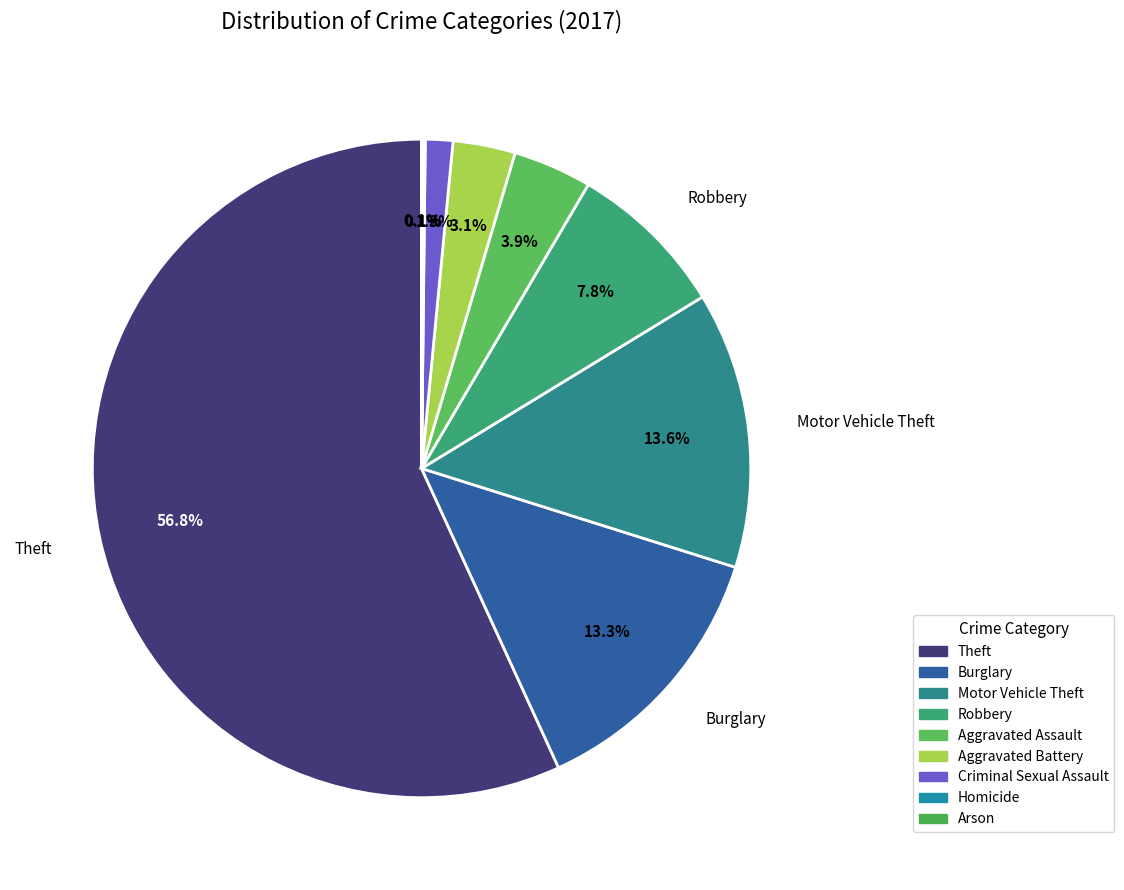

Which category has the smallest portion of the pie?

Homicide